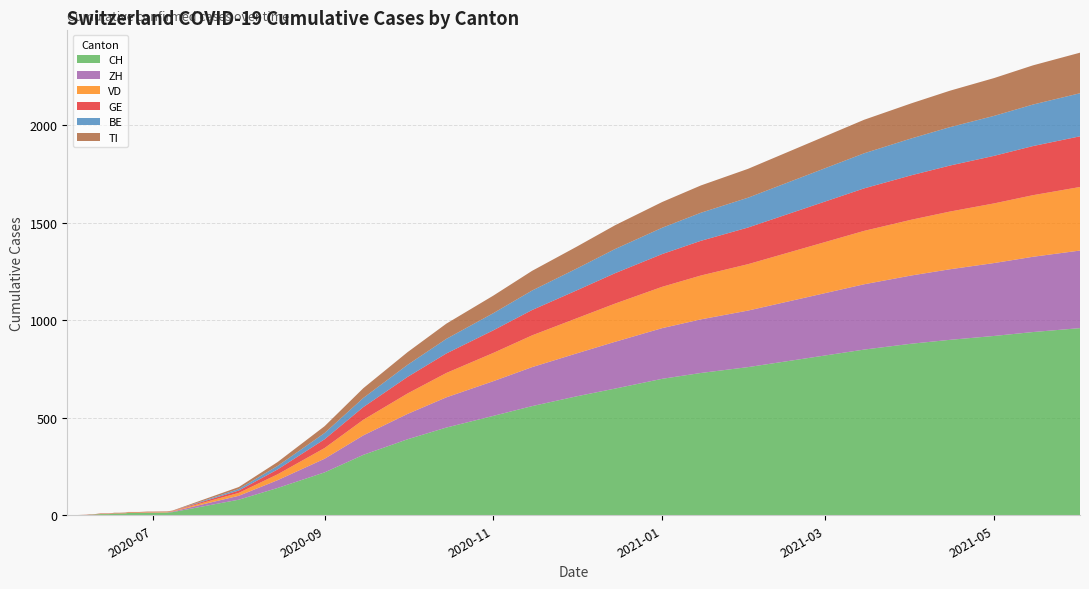

Reading left to right, extract all data points from this chart.

CH: 0=0	1=0	2=1	3=3	4=3	5=4	6=6	7=6	8=7	9=9	10=9	11=10	12=12	13=12	14=13	15=13	16=13	17=14	18=16	19=80	20=140	21=220	22=310	23=390	24=450	25=510	26=560	27=610	28=650	29=700	30=730	31=760	32=790	33=820	34=850	35=880	36=900	37=920	38=940	39=960
ZH: 0=0	1=0	2=0	3=0	4=0	5=0	6=0	7=0	8=0	9=0	10=0	11=0	12=0	13=0	14=1	15=1	16=1	17=1	18=3	19=20	20=40	21=70	22=100	23=130	24=155	25=178	26=200	27=220	28=240	29=260	30=275	31=290	32=305	33=320	34=335	35=350	36=362	37=374	38=386	39=398
VD: 0=0	1=0	2=0	3=0	4=0	5=0	6=1	7=1	8=1	9=1	10=1	11=1	12=2	13=2	14=2	15=2	16=2	17=2	18=2	19=15	20=30	21=55	22=80	23=105	24=125	25=145	26=163	27=180	28=196	29=212	30=225	31=238	32=250	33=262	34=274	35=286	36=296	37=306	38=316	39=326
GE: 0=0	1=0	2=1	3=1	4=1	5=1	6=1	7=1	8=1	9=1	10=1	11=1	12=1	13=1	14=1	15=1	16=1	17=1	18=1	19=12	20=25	21=45	22=65	23=85	24=100	25=116	26=130	27=143	28=156	29=168	30=178	31=188	32=198	33=208	34=218	35=228	36=236	37=244	38=252	39=260
BE: 0=0	1=0	2=0	3=0	4=0	5=0	6=0	7=0	8=0	9=0	10=0	11=0	12=0	13=0	14=0	15=0	16=0	17=0	18=0	19=8	20=18	21=32	22=47	23=62	24=75	25=88	26=100	27=112	28=124	29=135	30=144	31=153	32=162	33=171	34=180	35=189	36=197	37=205	38=213	39=221
TI: 0=0	1=0	2=1	3=1	4=1	5=1	6=2	7=2	8=2	9=2	10=2	11=2	12=2	13=2	14=2	15=2	16=2	17=2	18=2	19=10	20=20	21=35	22=50	23=65	24=78	25=90	26=101	27=112	28=122	29=132	30=140	31=148	32=156	33=164	34=172	35=180	36=187	37=194	38=201	39=208